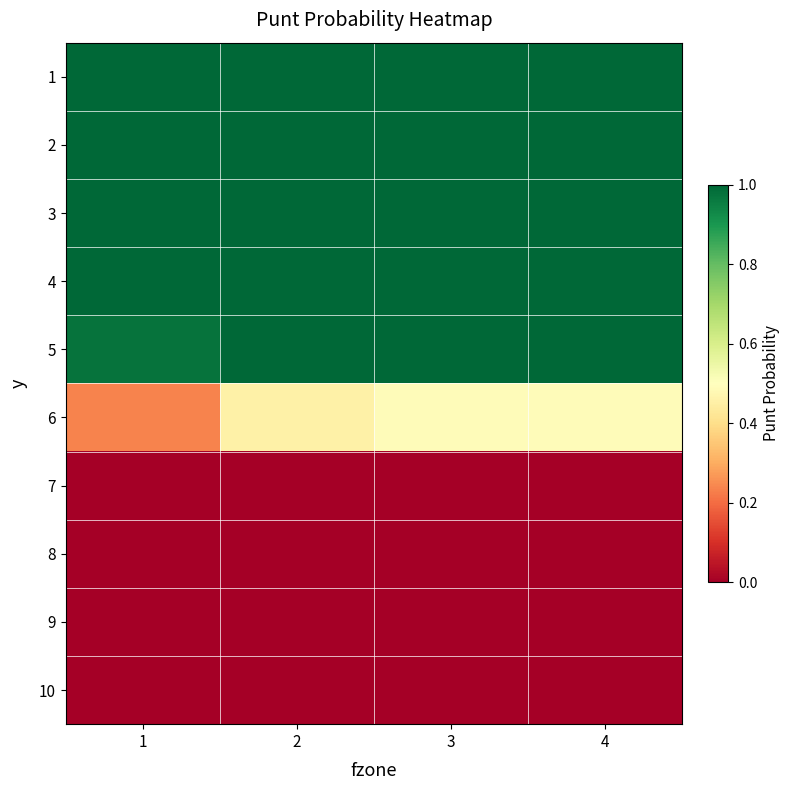

At which category is the sum across all series the highest?

3